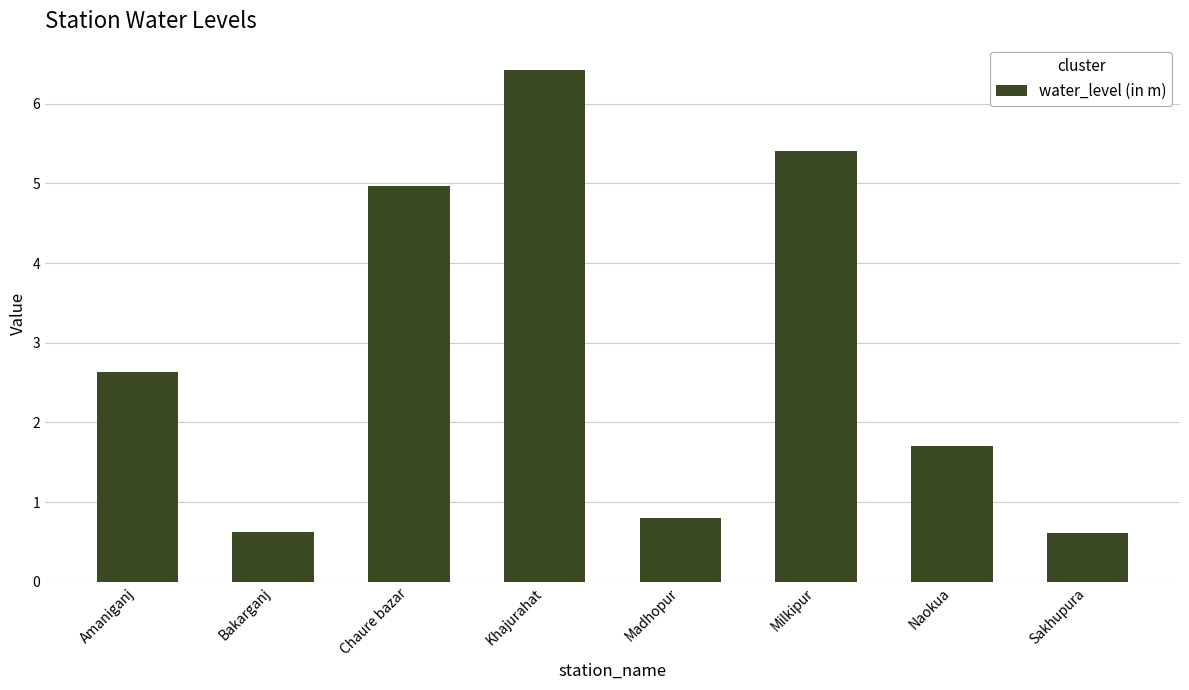

Reading left to right, list all the values displayed in this chart.

2.6	0.6	5.0	6.4	0.8	5.4	1.7	0.6